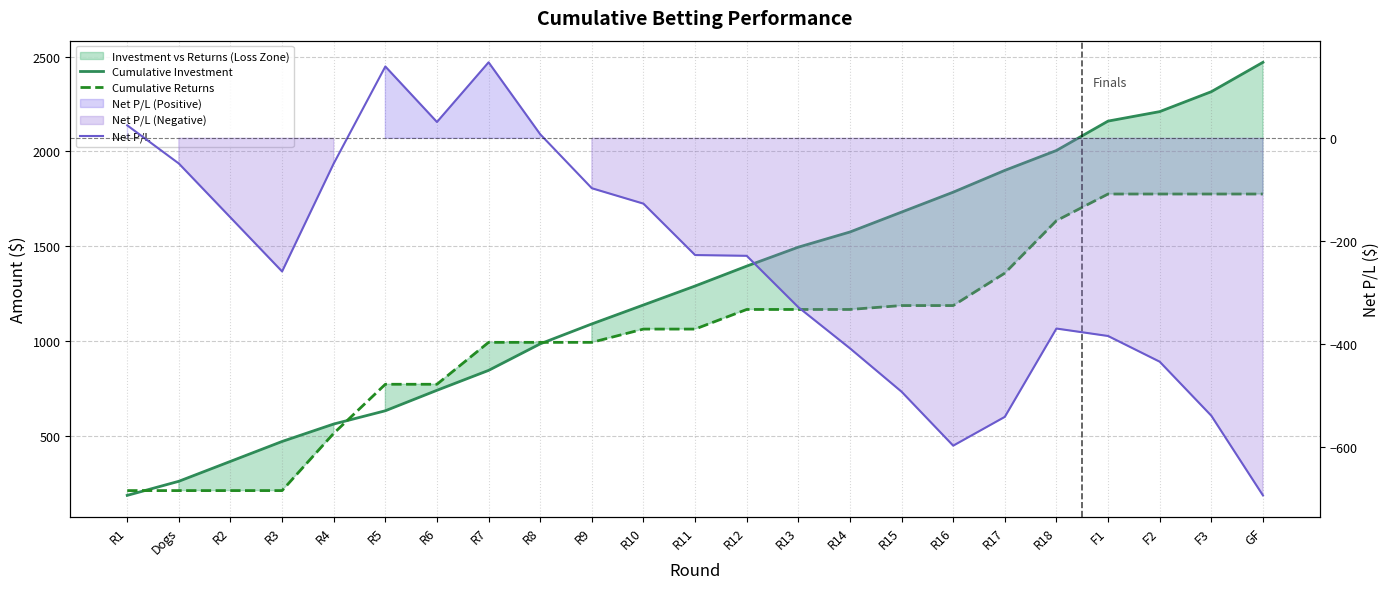

What is the label of the 22nd point from the left?

F3